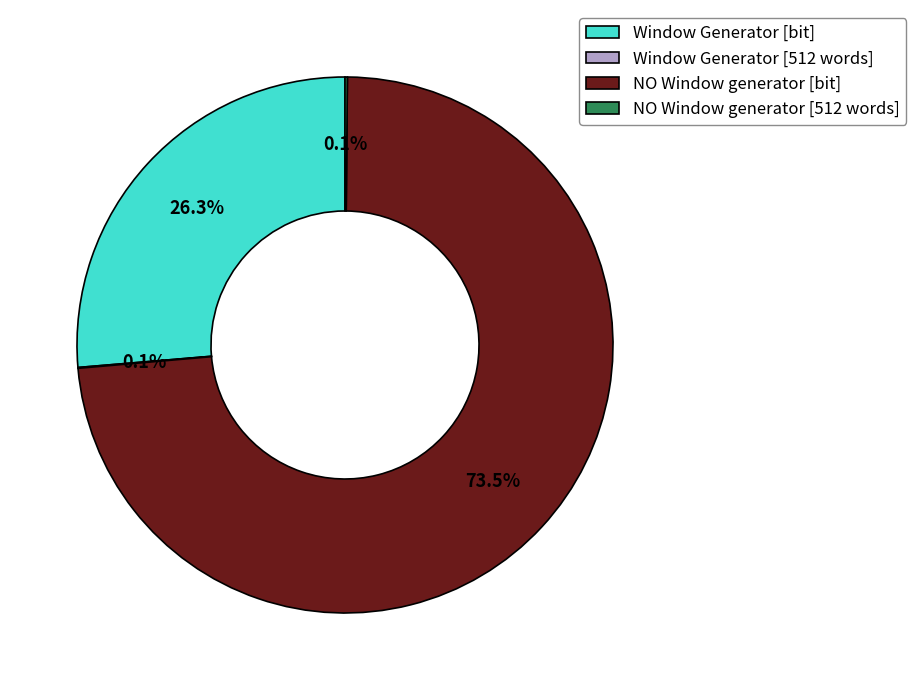

Which has a higher value, Window Generator [bit] or NO Window generator [bit]?

NO Window generator [bit]